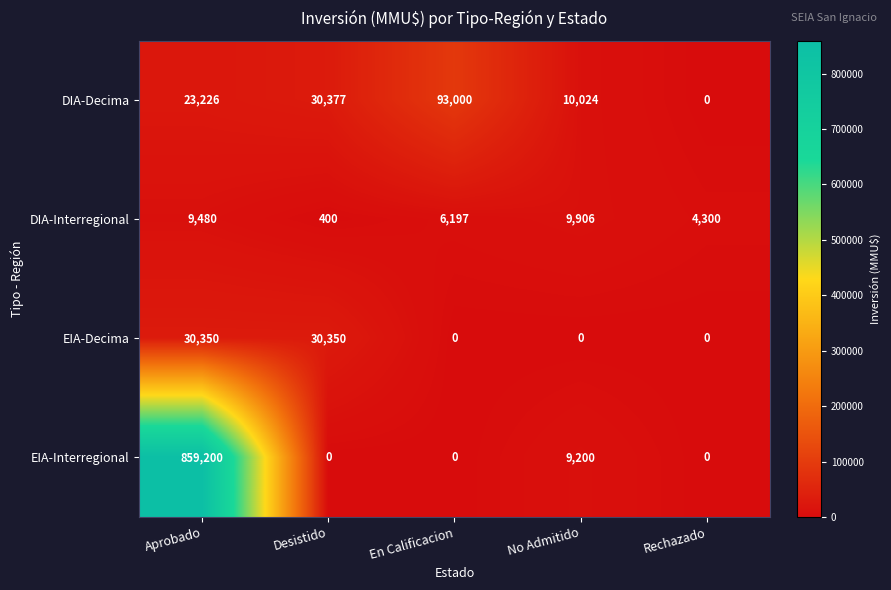

How many EIA-Decima values are between 0 and 30350?

5